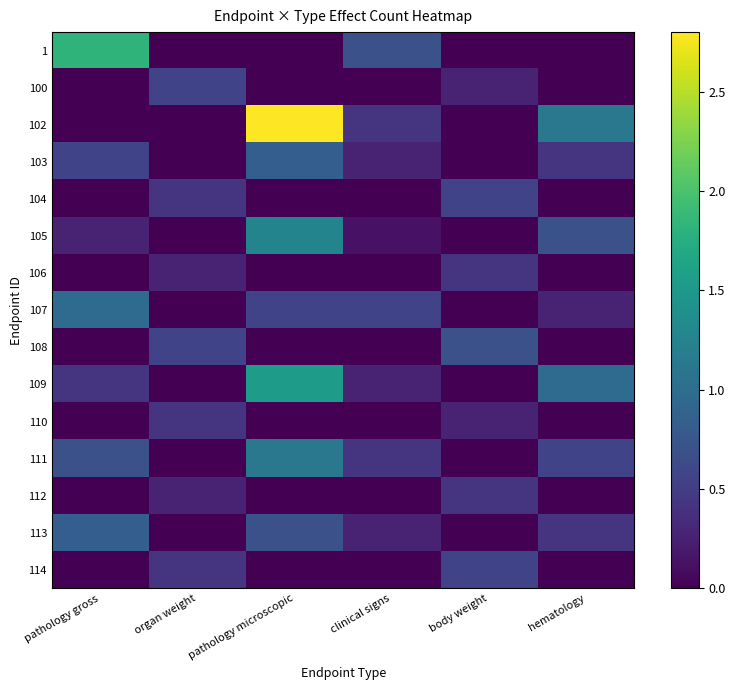

Reading left to right, what are all the values shown in this chart?

1: pathology gross=1.8	organ weight=0.0	pathology microscopic=0.0	clinical signs=0.7	body weight=0.0	hematology=0.0
100: pathology gross=0.0	organ weight=0.6	pathology microscopic=0.0	clinical signs=0.0	body weight=0.3	hematology=0.0
102: pathology gross=0.0	organ weight=0.0	pathology microscopic=2.8	clinical signs=0.4	body weight=0.0	hematology=1.1
103: pathology gross=0.6	organ weight=0.0	pathology microscopic=0.8	clinical signs=0.3	body weight=0.0	hematology=0.4
104: pathology gross=0.0	organ weight=0.4	pathology microscopic=0.0	clinical signs=0.0	body weight=0.6	hematology=0.0
105: pathology gross=0.3	organ weight=0.0	pathology microscopic=1.3	clinical signs=0.1	body weight=0.0	hematology=0.7
106: pathology gross=0.0	organ weight=0.3	pathology microscopic=0.0	clinical signs=0.0	body weight=0.4	hematology=0.0
107: pathology gross=1.0	organ weight=0.0	pathology microscopic=0.6	clinical signs=0.6	body weight=0.0	hematology=0.3
108: pathology gross=0.0	organ weight=0.6	pathology microscopic=0.0	clinical signs=0.0	body weight=0.7	hematology=0.0
109: pathology gross=0.4	organ weight=0.0	pathology microscopic=1.5	clinical signs=0.3	body weight=0.0	hematology=1.0
110: pathology gross=0.0	organ weight=0.4	pathology microscopic=0.0	clinical signs=0.0	body weight=0.3	hematology=0.0
111: pathology gross=0.7	organ weight=0.0	pathology microscopic=1.1	clinical signs=0.4	body weight=0.0	hematology=0.6
112: pathology gross=0.0	organ weight=0.3	pathology microscopic=0.0	clinical signs=0.0	body weight=0.4	hematology=0.0
113: pathology gross=0.8	organ weight=0.0	pathology microscopic=0.7	clinical signs=0.3	body weight=0.0	hematology=0.4
114: pathology gross=0.0	organ weight=0.4	pathology microscopic=0.0	clinical signs=0.0	body weight=0.6	hematology=0.0